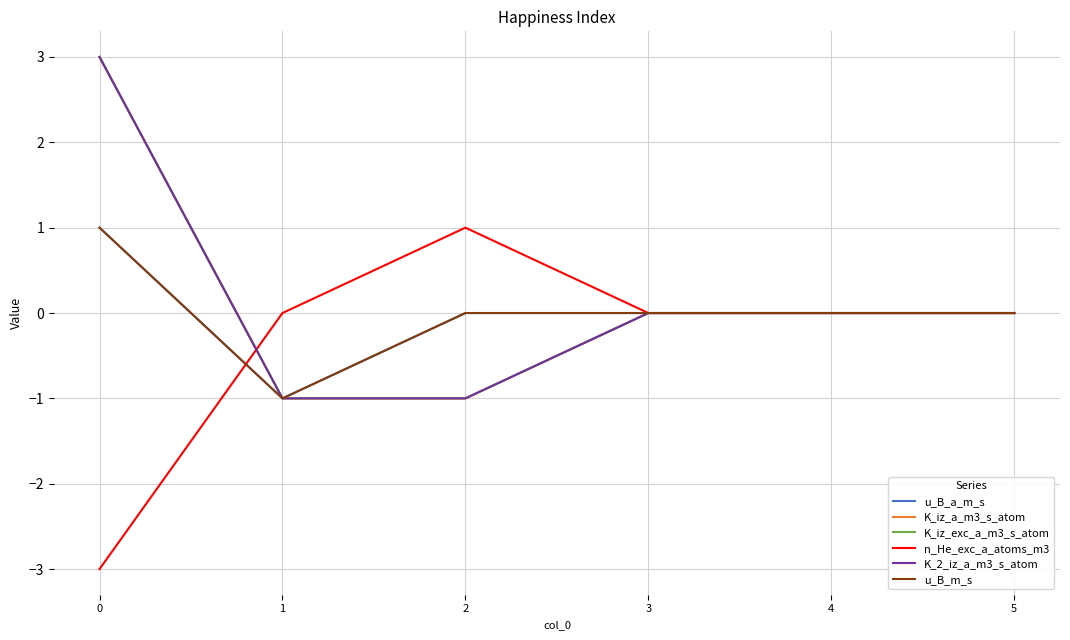

Is this an area chart (filled region under the line)?

No